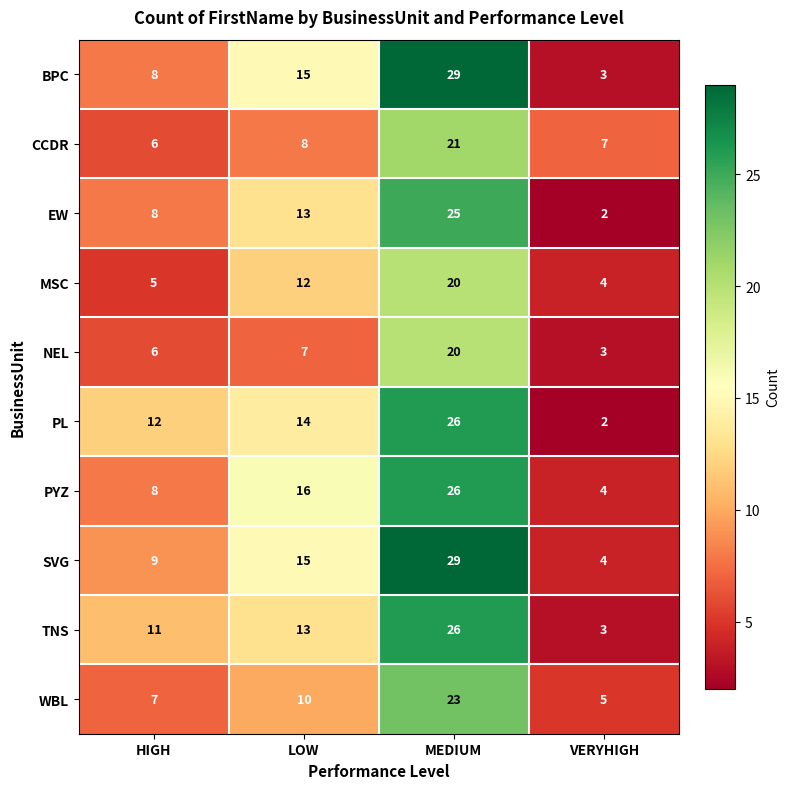

What is the smallest value displayed?

2